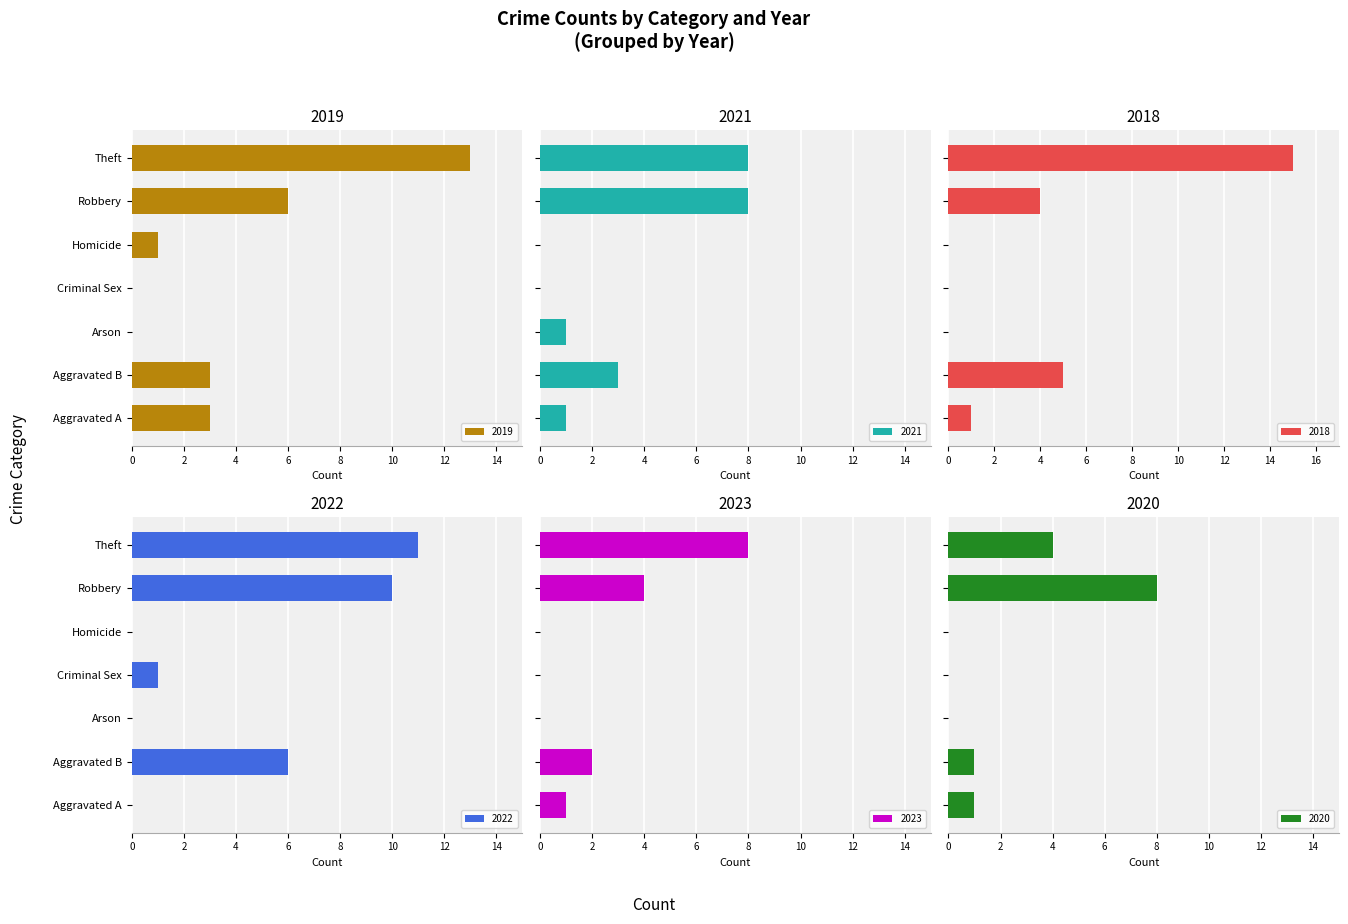

Where does the 2021 series first go above 1?

Aggravated B